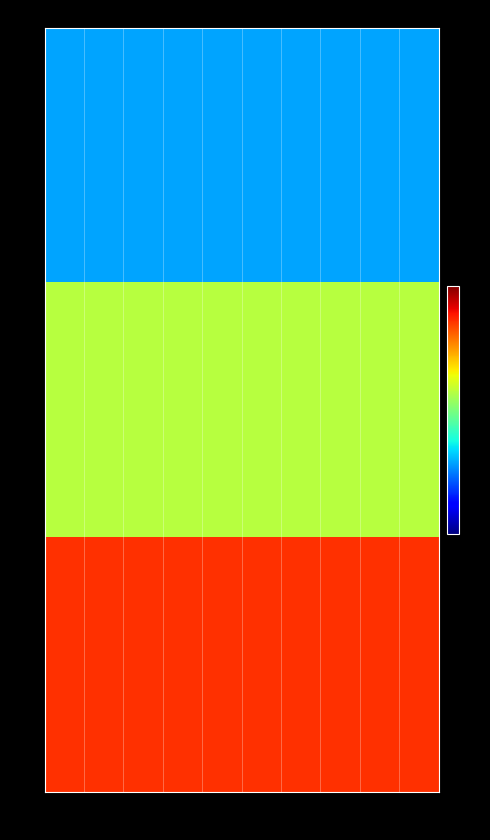

Which series has the largest total across all categories?

3